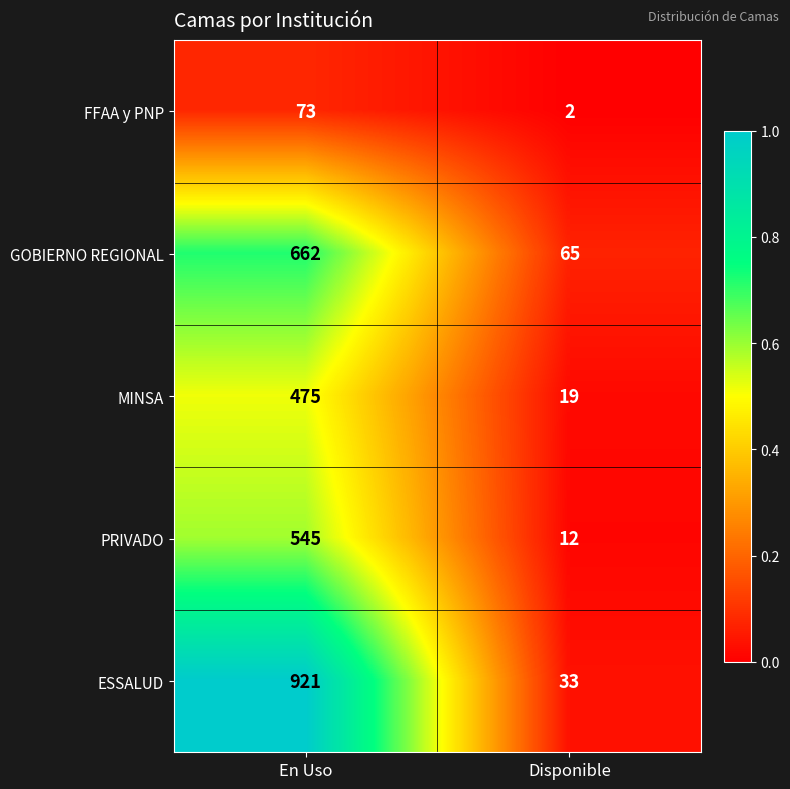

What is the sum of the PRIVADO values at En Uso and Disponible?

557